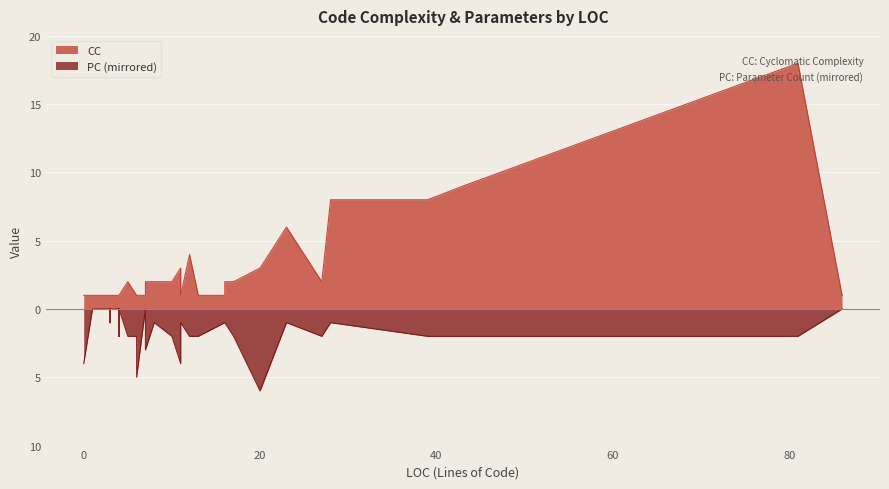

What is the sum of all PC values?

59